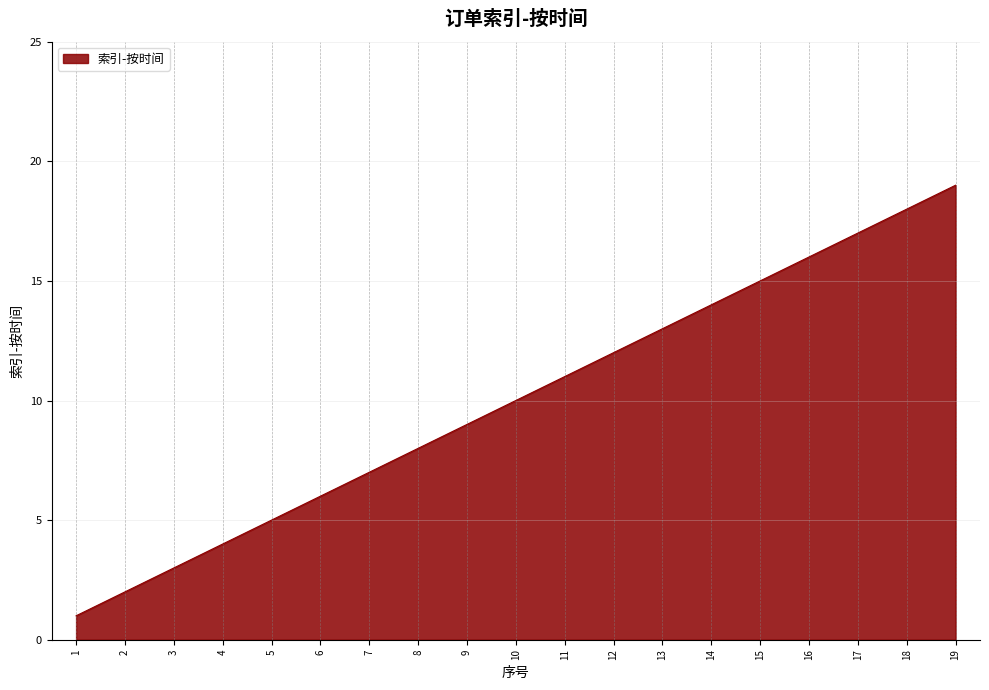

True or false: there are more than 0 points higher than both neighbors.

False